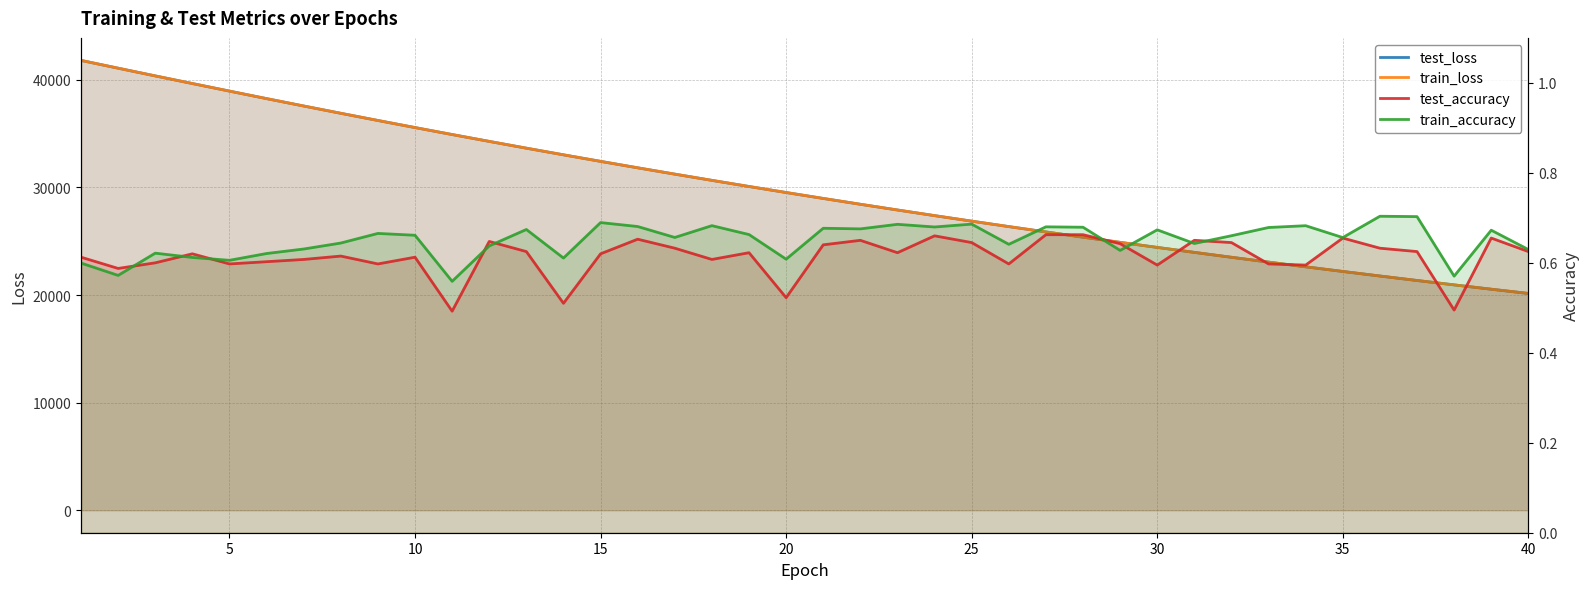

The value of test_accuracy at 30 is 0.3. True or false?

False